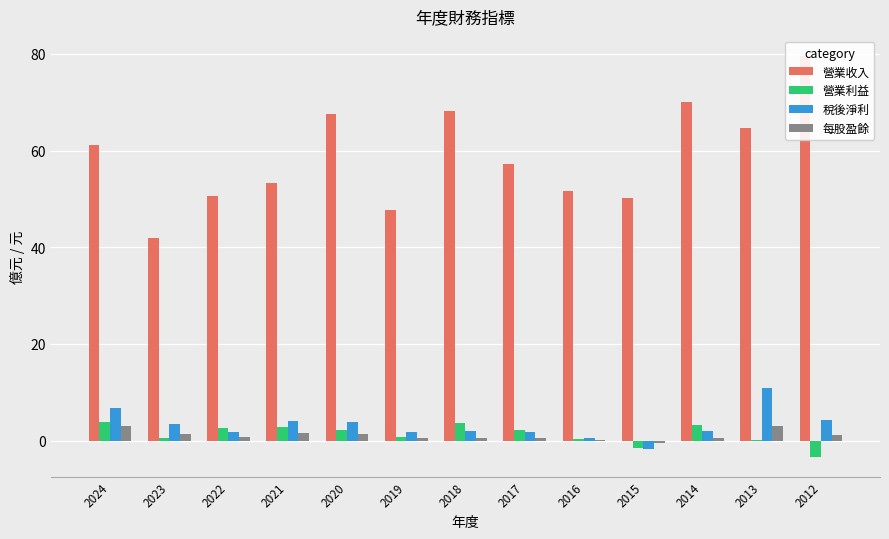

True or false: 營業利益 has a value of 3.1 at 2020.

False